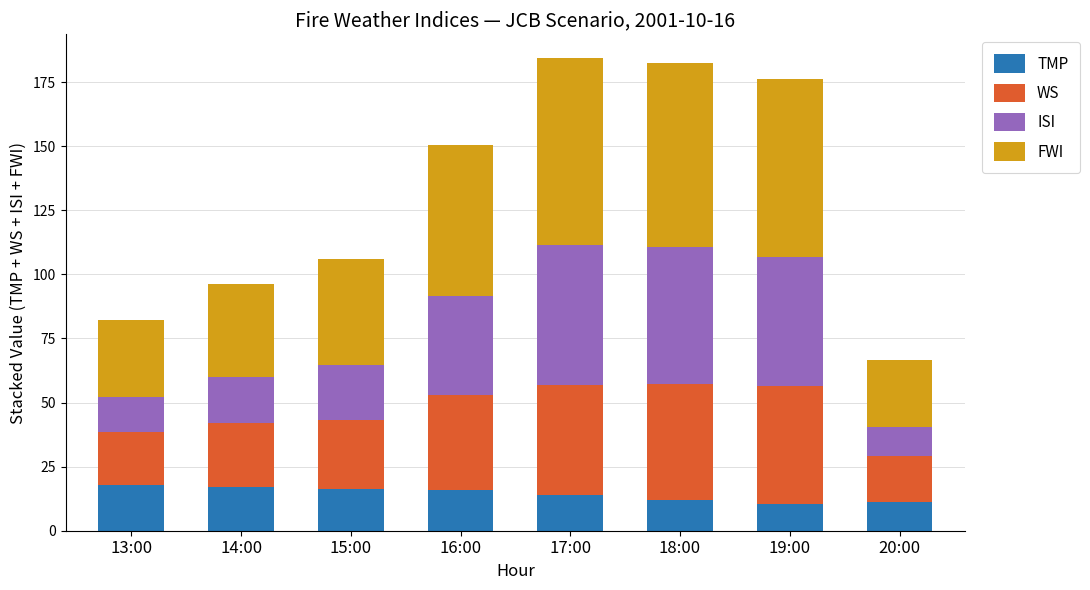

What is the total value across all series at 19:00?

176.3